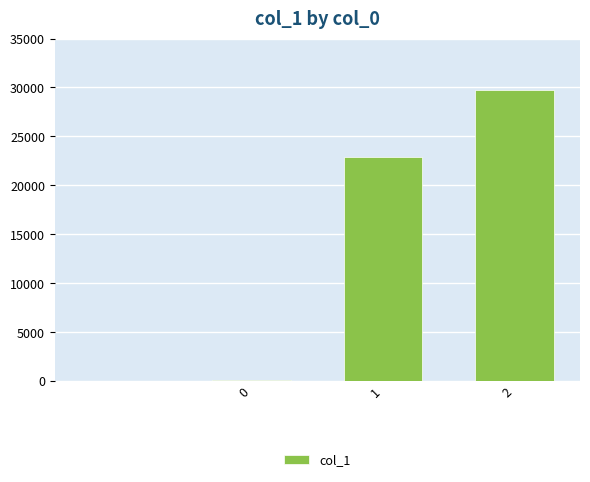

What is the maximum value shown in the chart?

29767